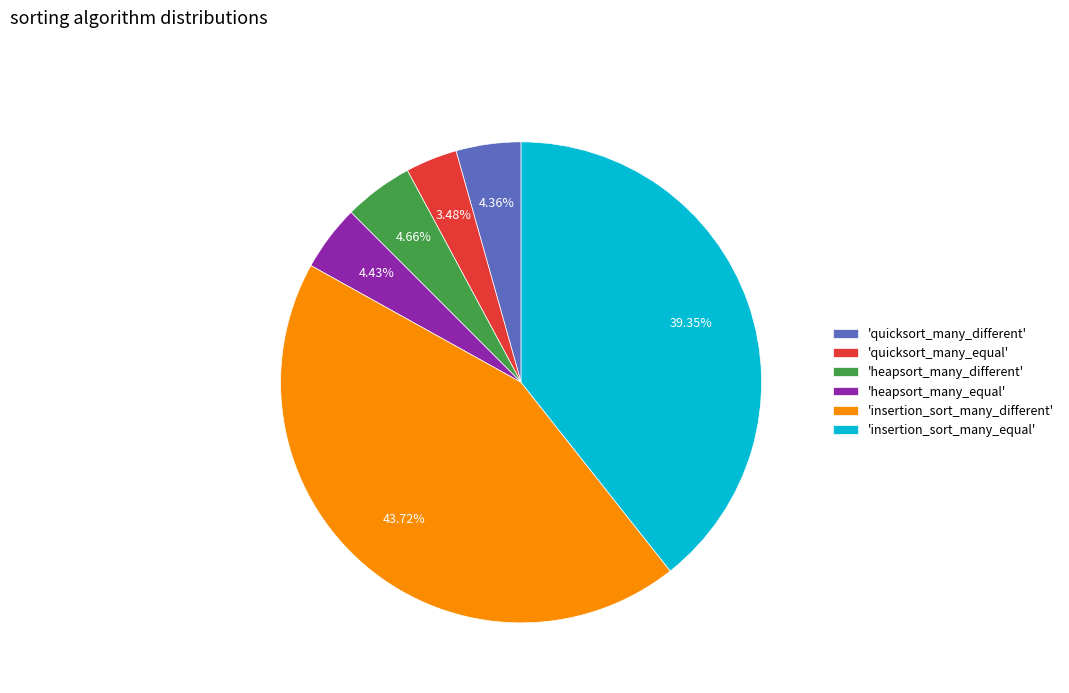

Does any single category account for the majority?

No